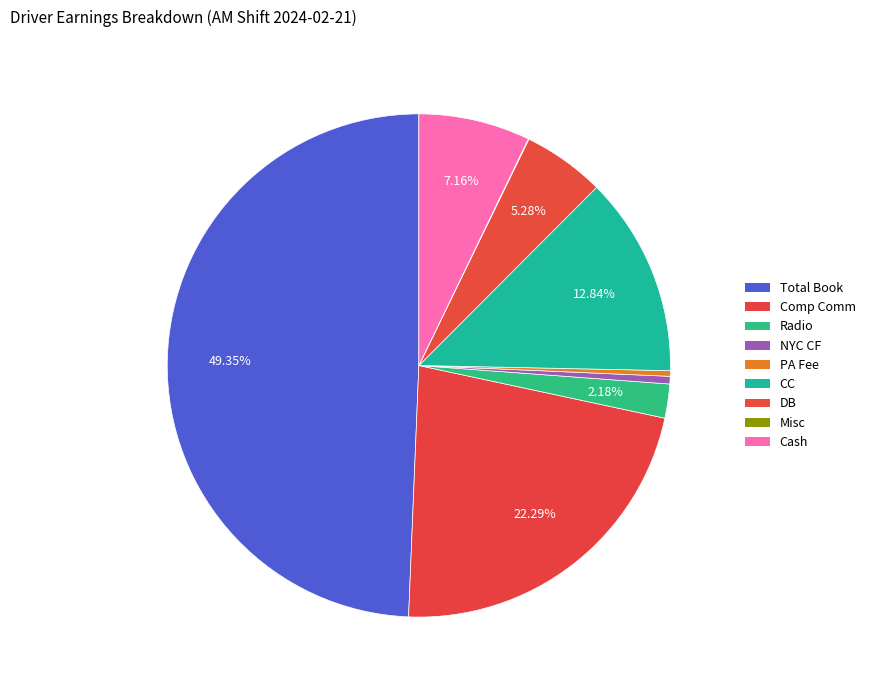

True or false: Misc accounts for 7% of the total.

False